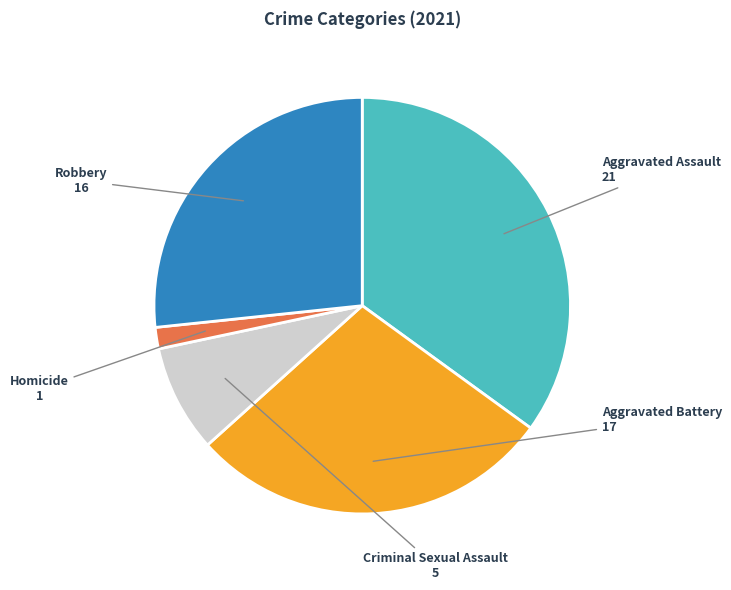

Is there any slice that represents more than half of the pie?

No